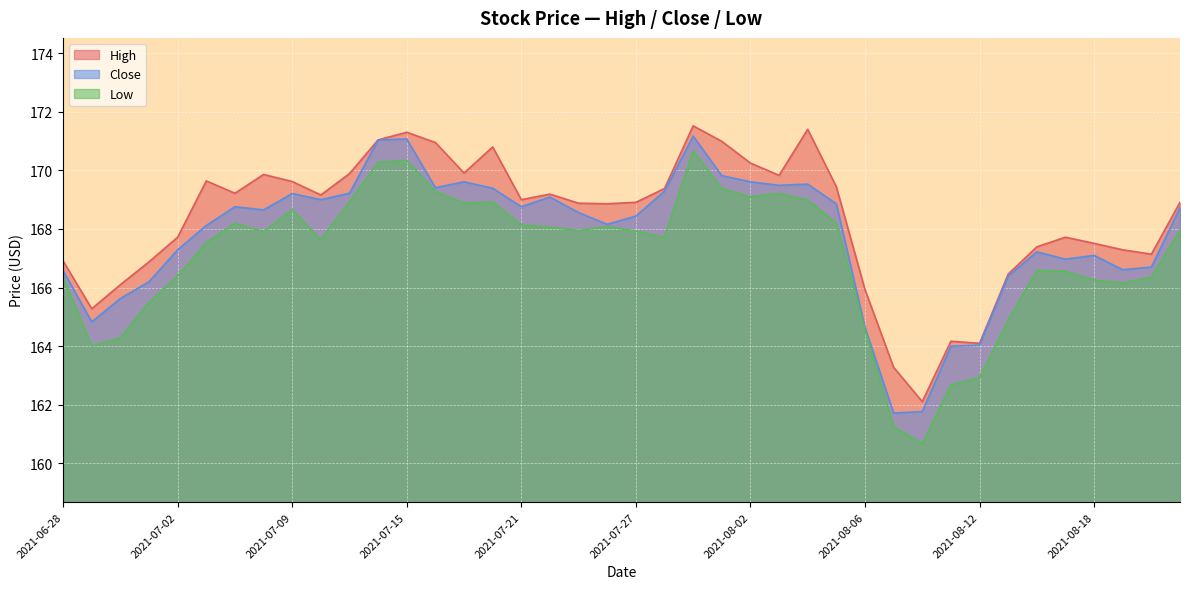

At which category is the sum across all series the highest?

2021-07-29